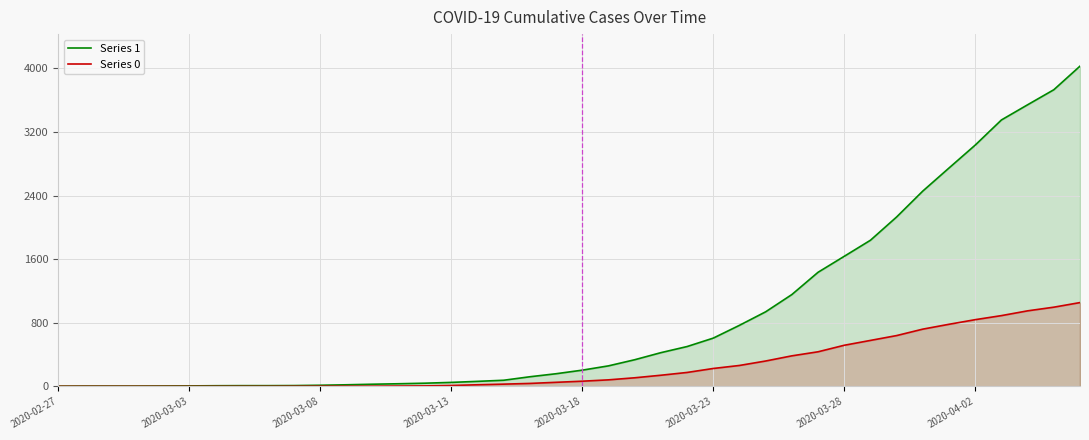

At how many categories does at least one series exceed 1171?

11